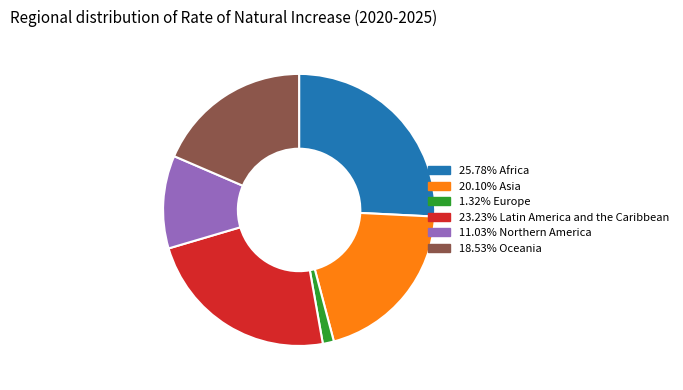

Count the number of slices in the pie.

6